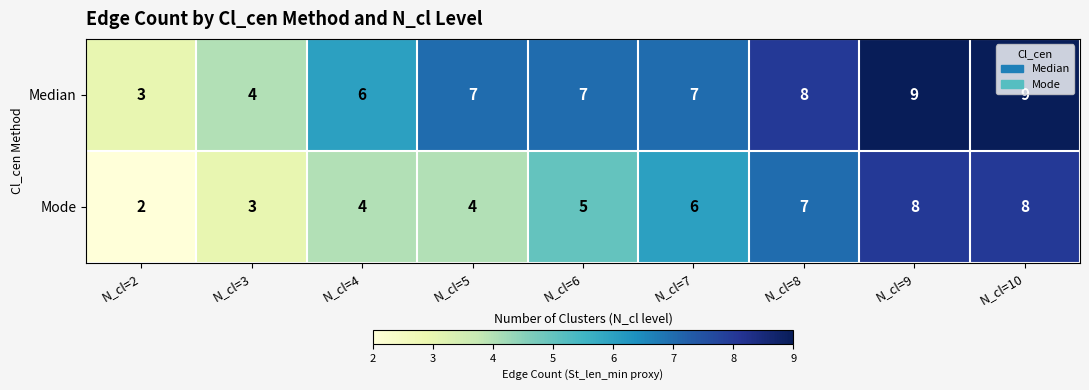

At which label does the data first exceed 5?

N_cl=7